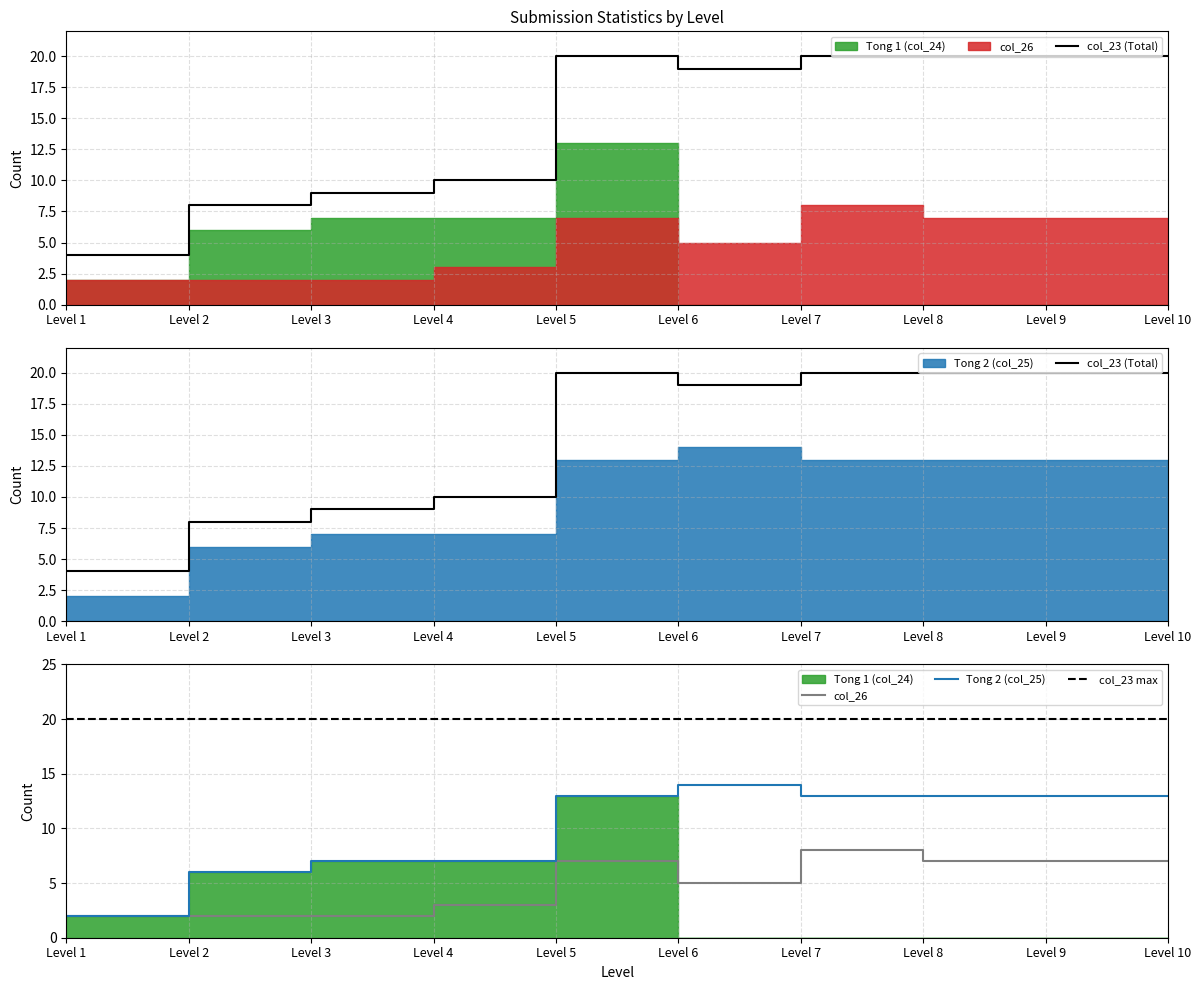

Which category has the lowest value in the col_26 series?

Level 1